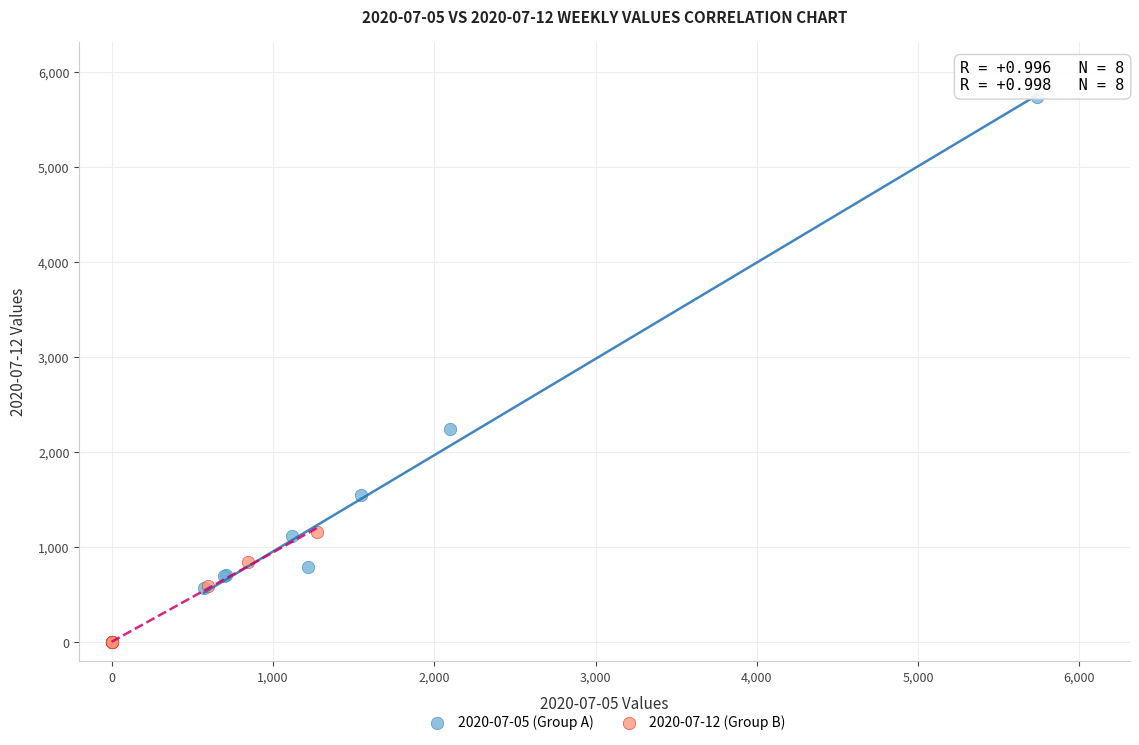

Which series contains the highest Y value?

2020-07-05 (Group A)